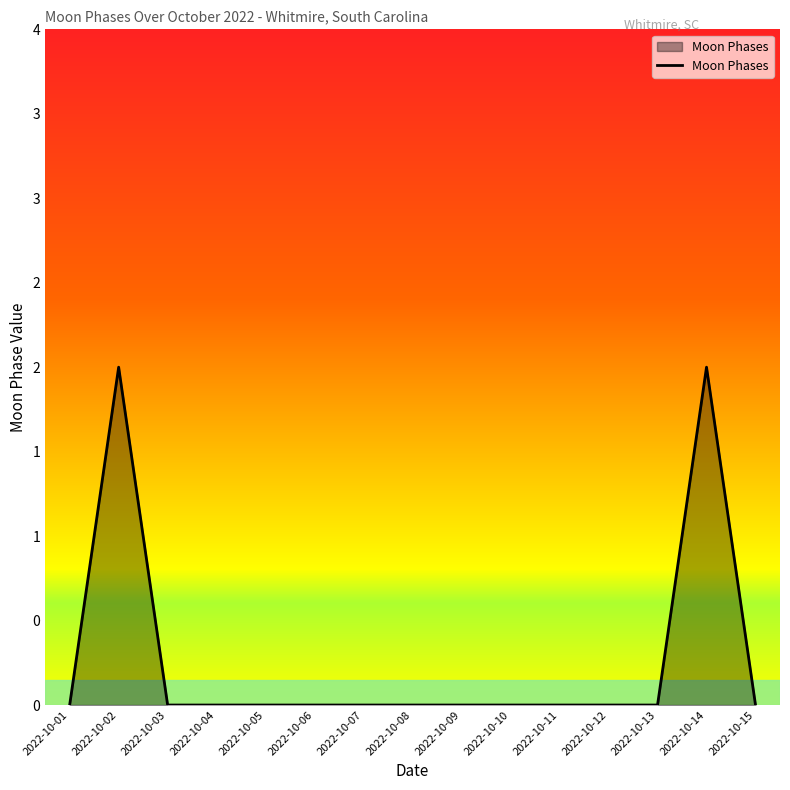

What is the difference between the second highest and minimum values?

2